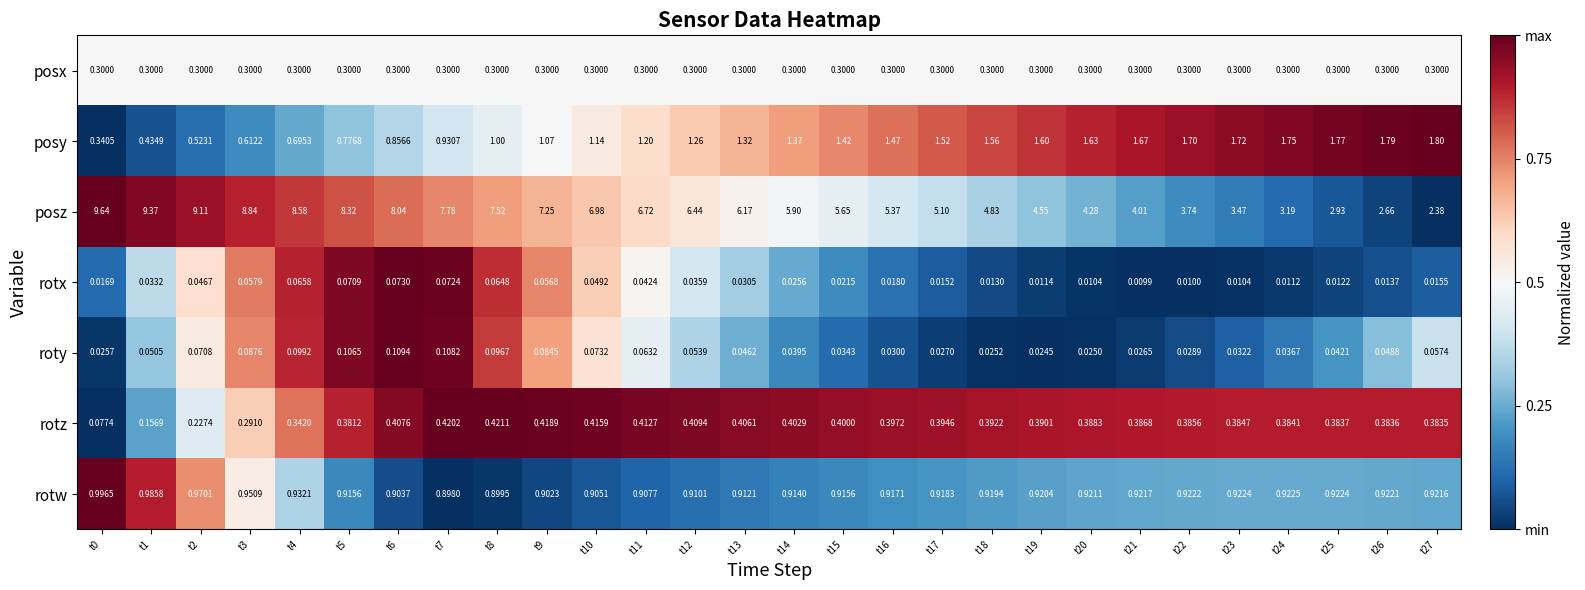

How many values in the posz series exceed 6?

14